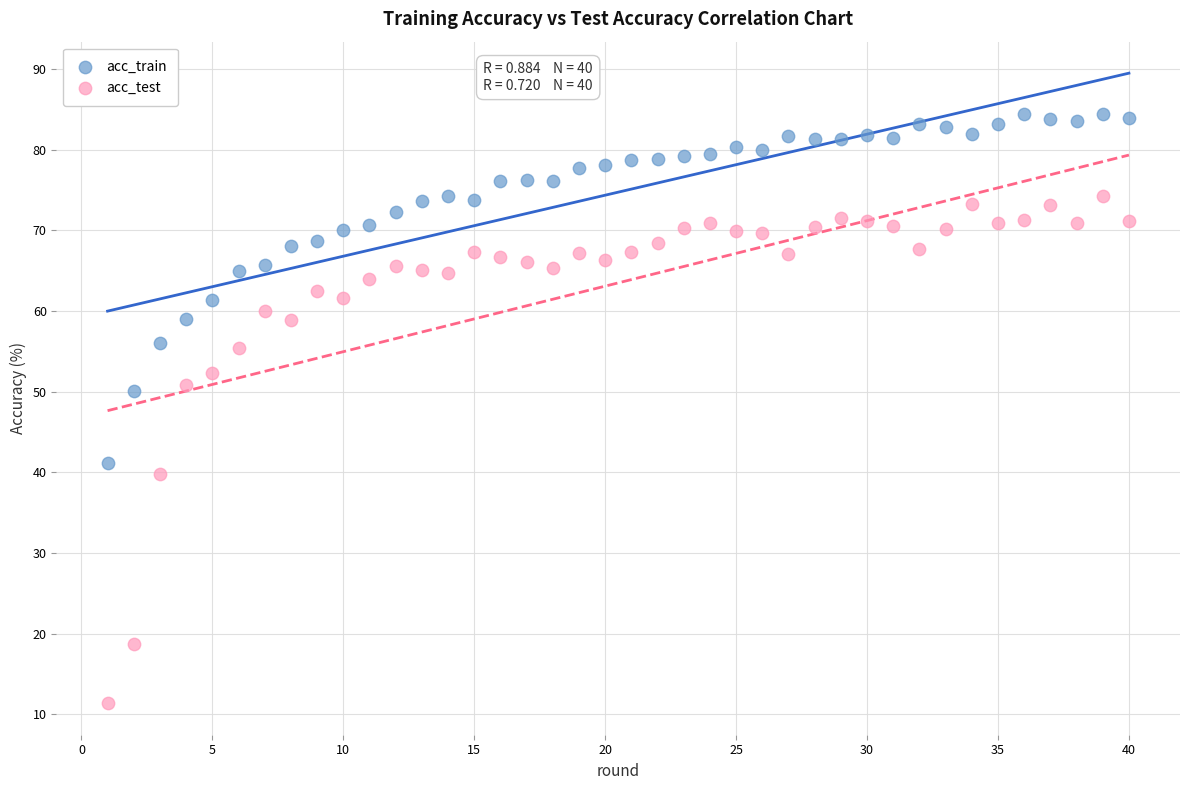

Which series contains the lowest Y value?

acc_test